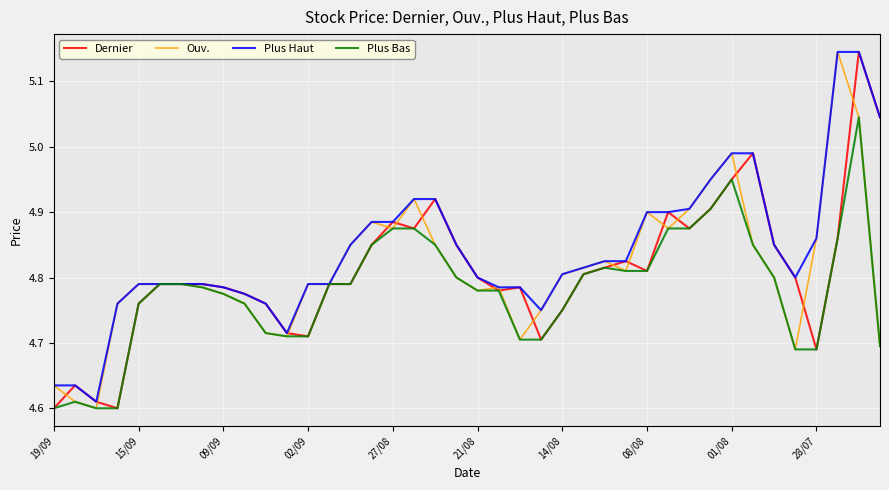

Which series has the largest total across all categories?

Plus Haut